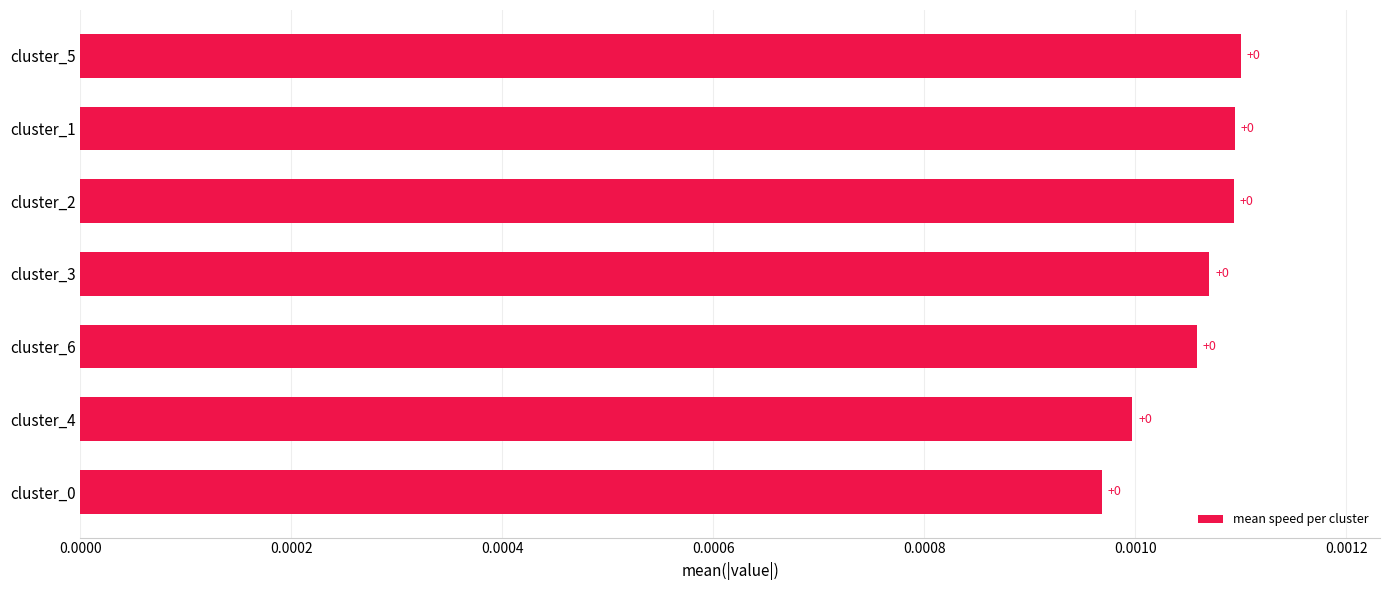

How many values are between 0 and 1?

7